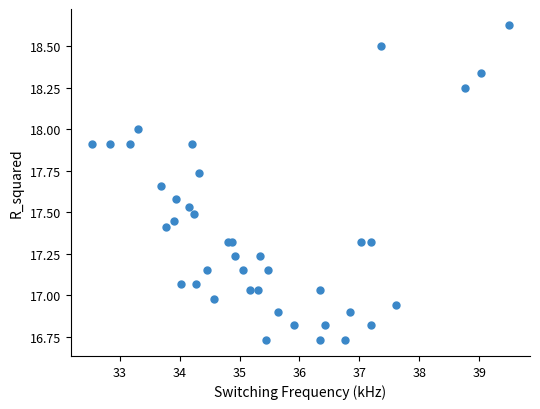

What is the range of X values (max minus min)?

7.0